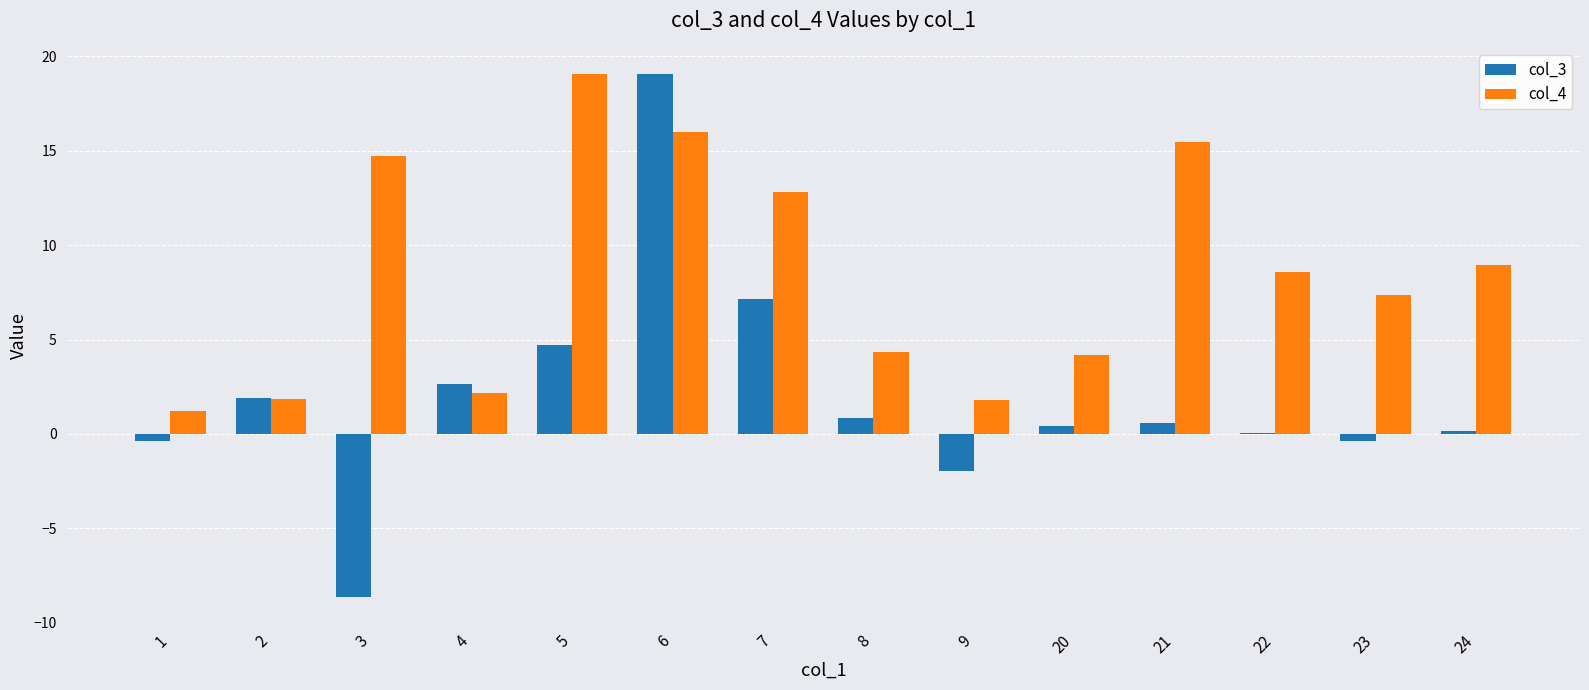

Which series changed the most between 7 and 9?

col_4